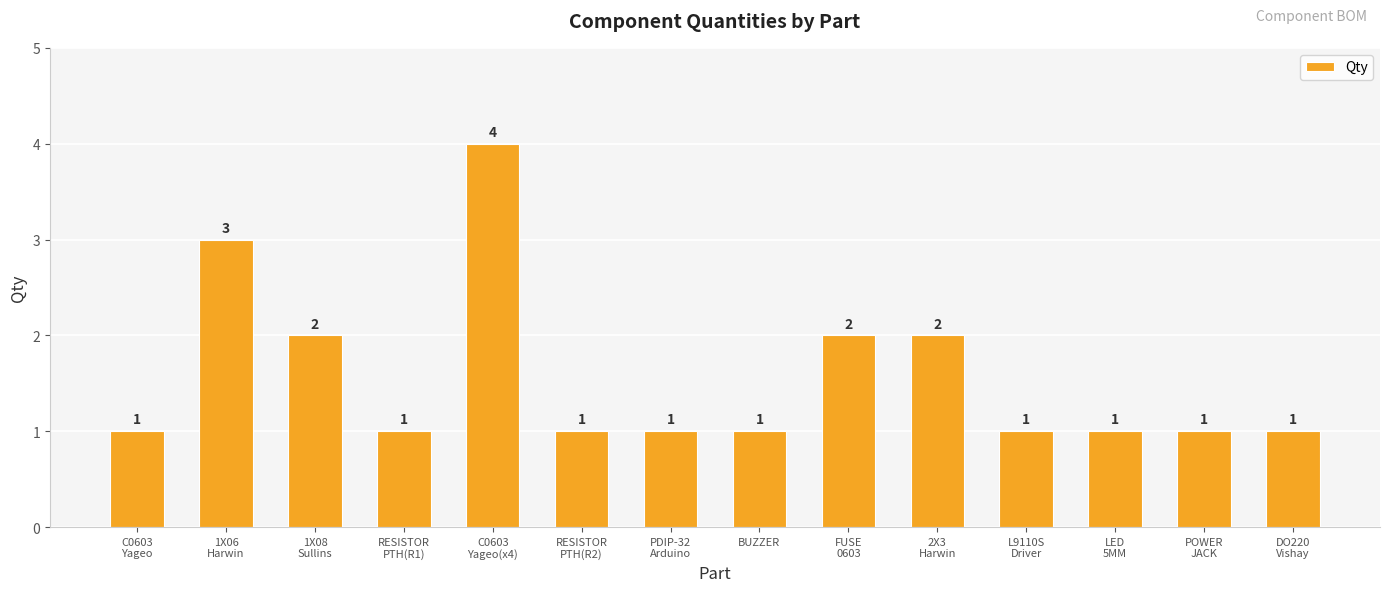

Are the bars grouped side by side (vs. stacked)?

No